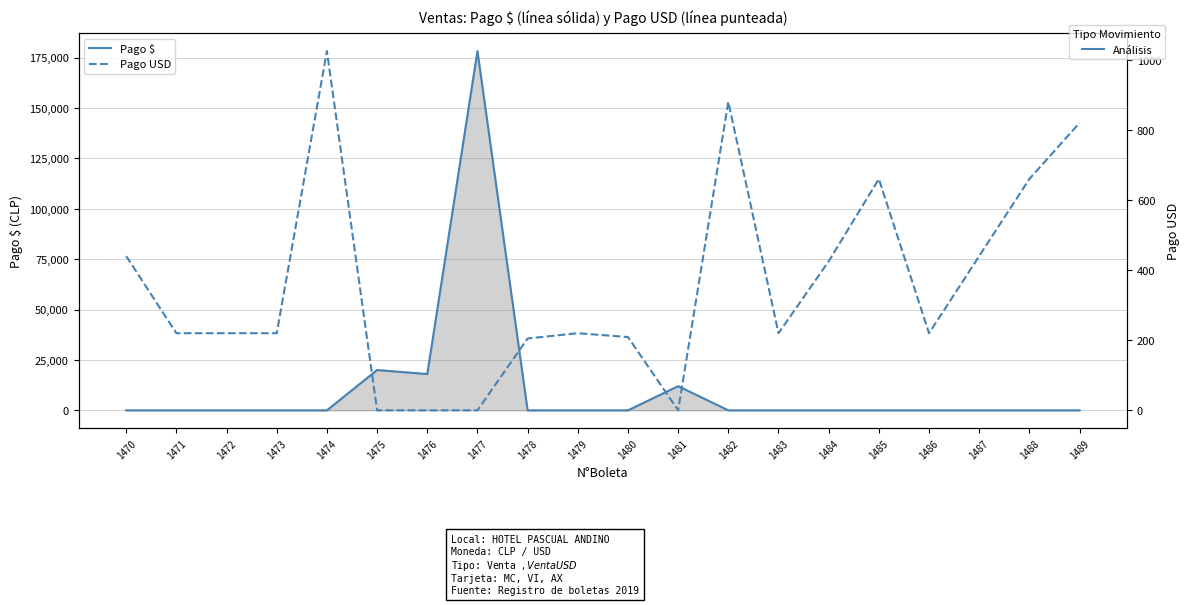

Rank the series at 1476 from highest to lowest value.

Pago $, Pago USD